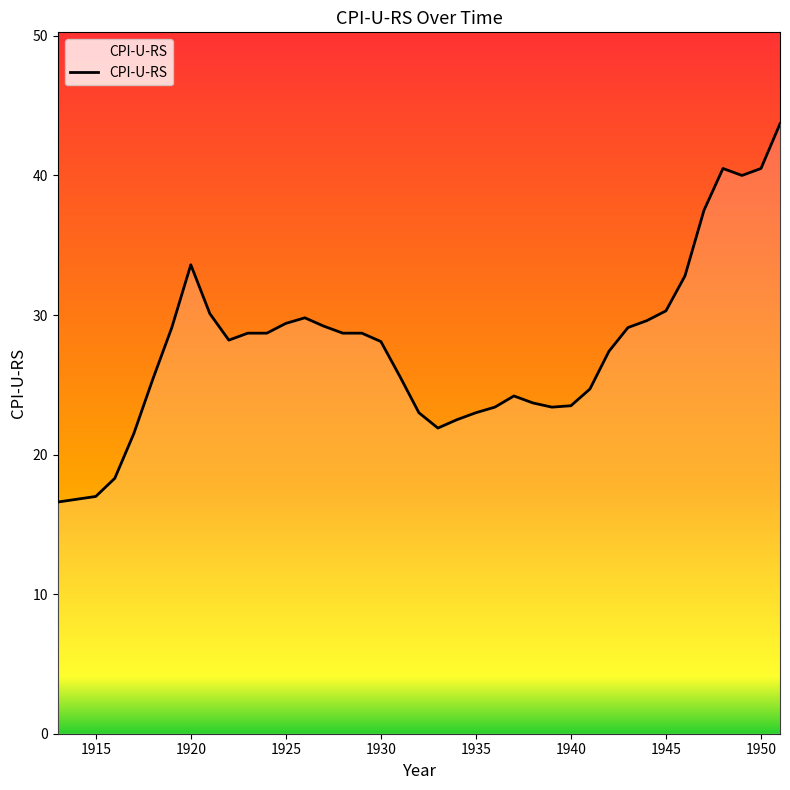

What is the greatest value displayed?

43.7